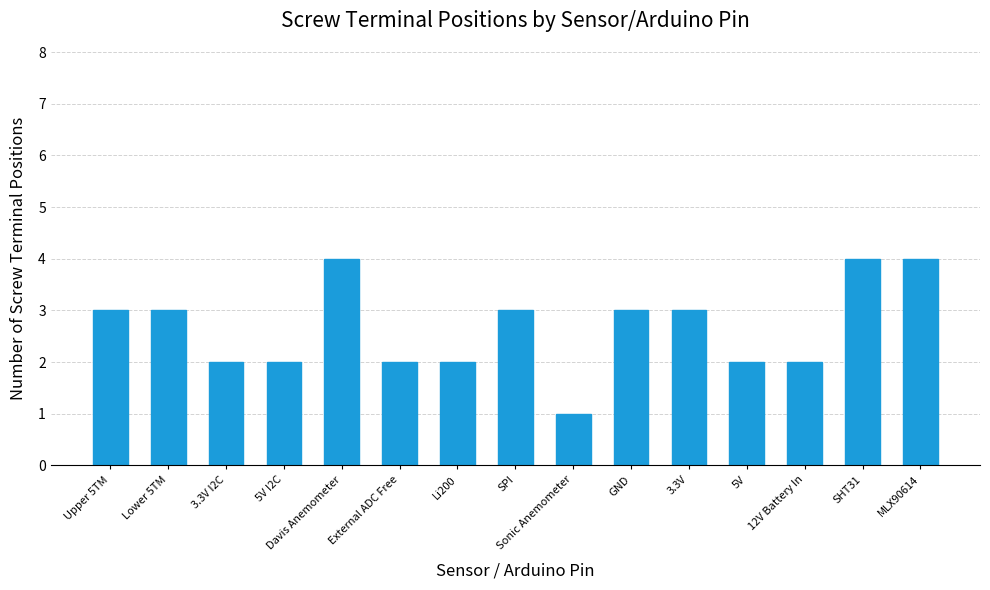

Are the bars grouped side by side (vs. stacked)?

No